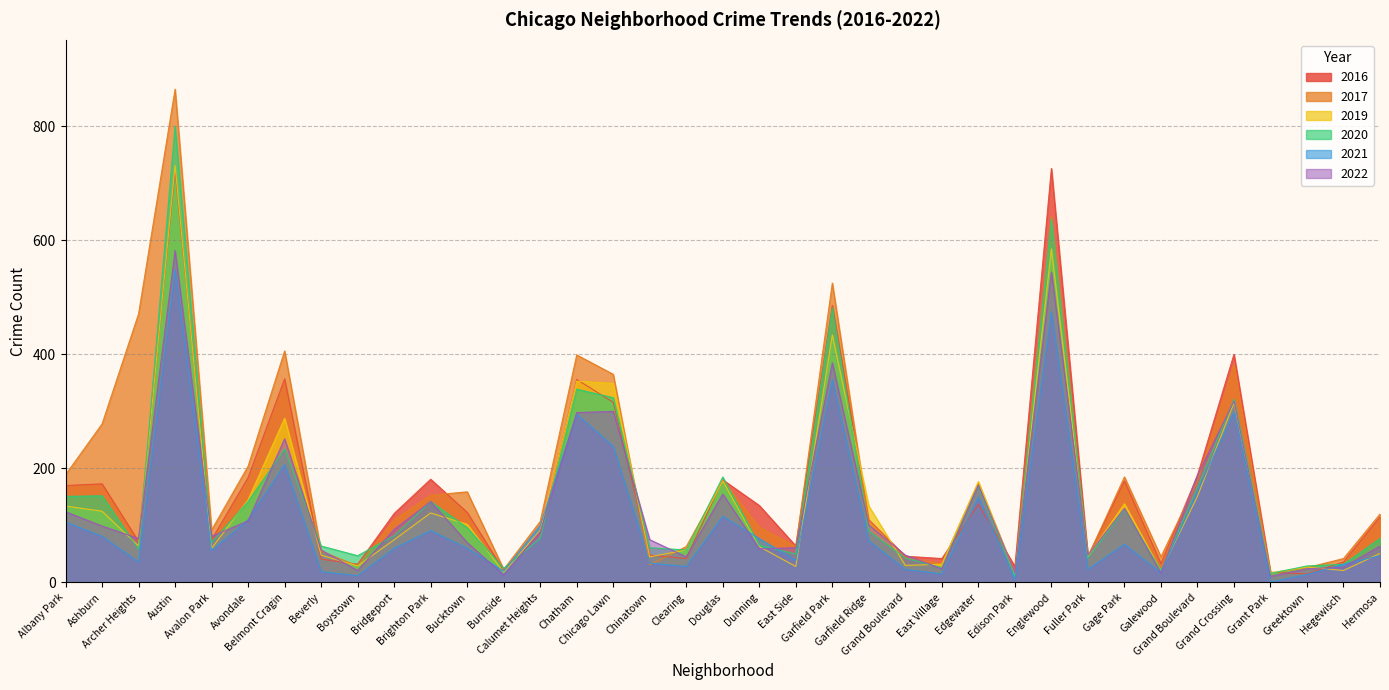

Is it true that 2016 equals 42 at Clearing?

True